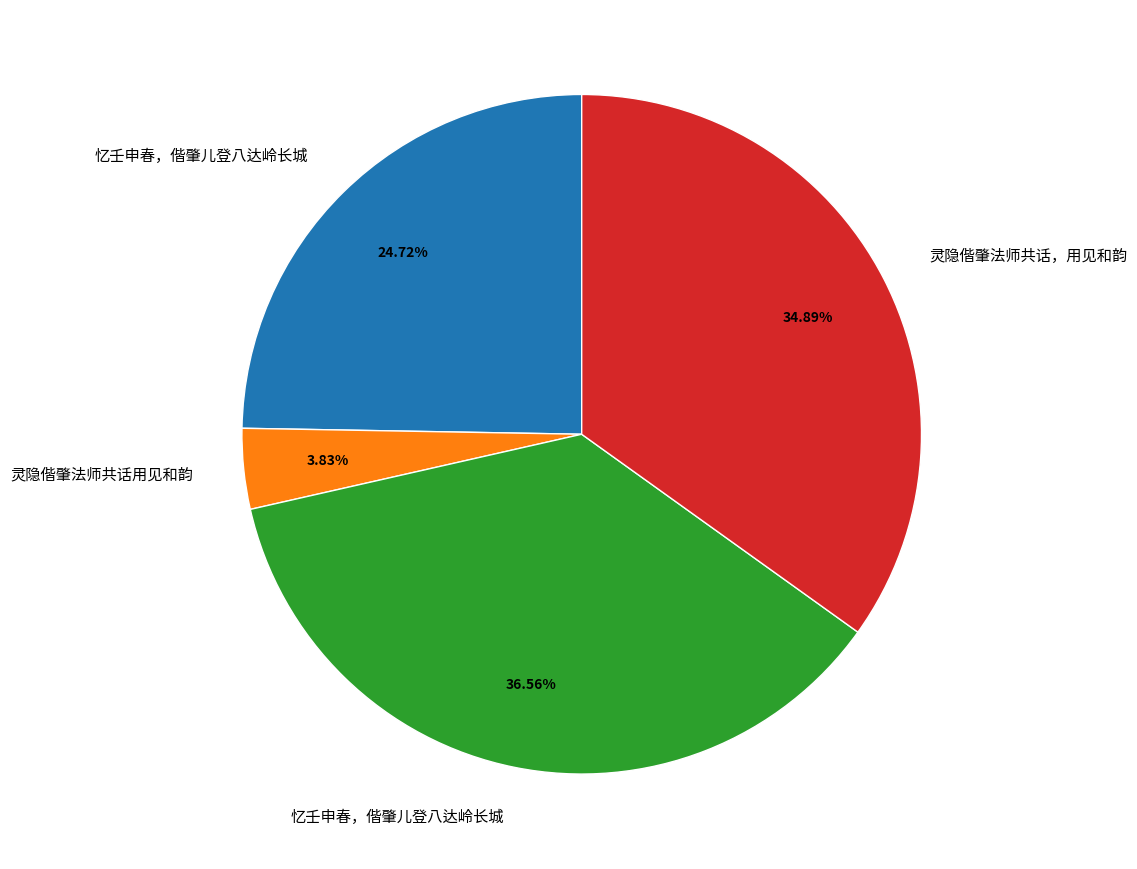

Does any single category account for the majority?

No